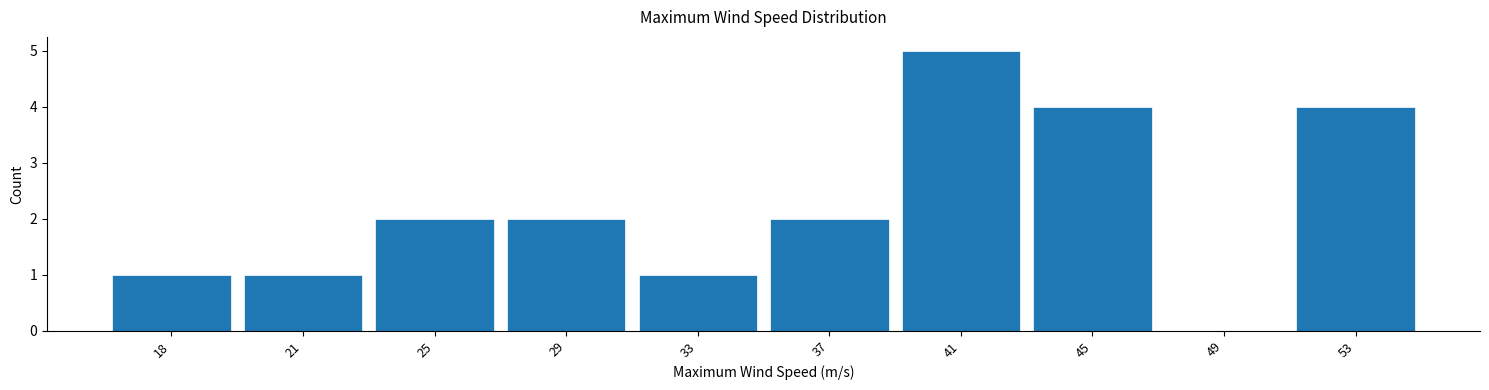

Reading right to left, list all the values displayed in this chart.

53=4	49=0	45=4	41=5	37=2	33=1	29=2	25=2	21=1	18=1